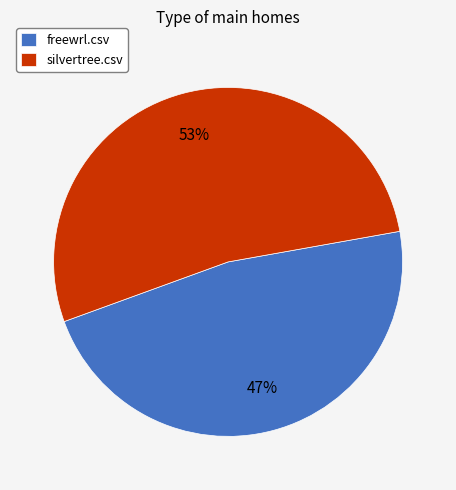

To the nearest percent, what is the combined percentage of freewrl.csv and silvertree.csv?

100%